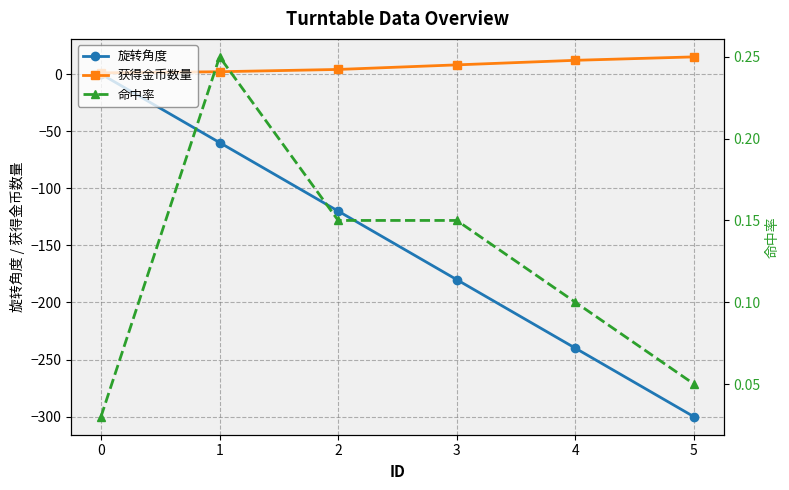

What is the sum of all 命中率 values?

0.7